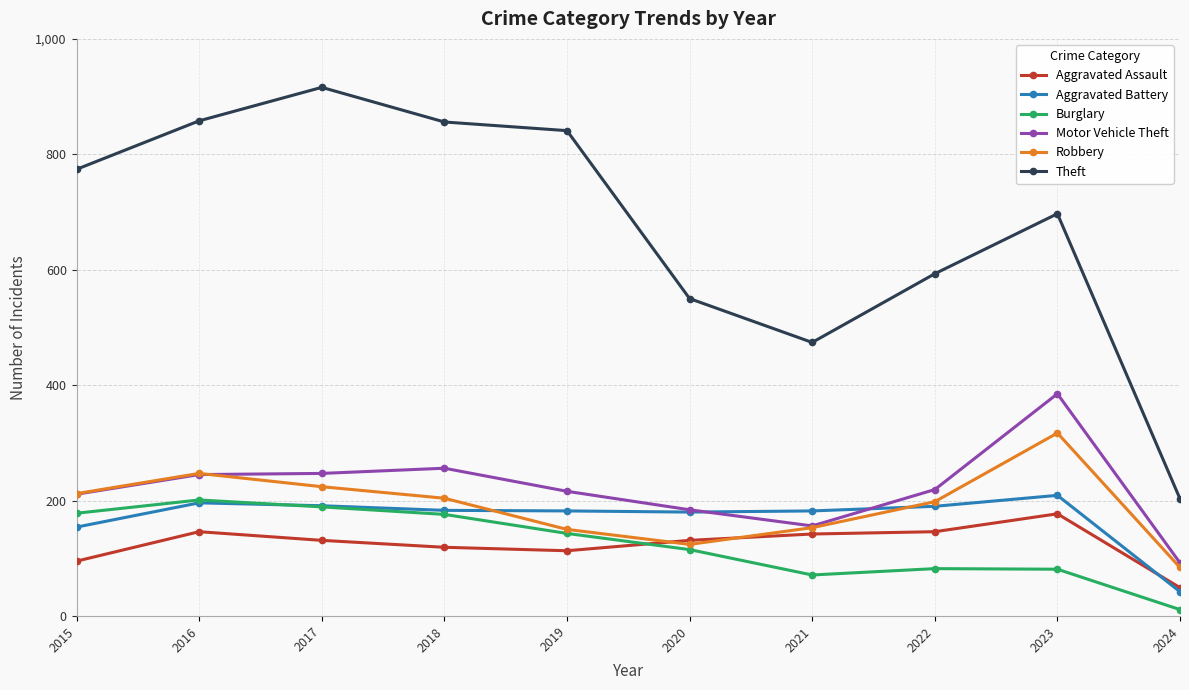

Where is Aggravated Battery nearest to the value 125?

2015